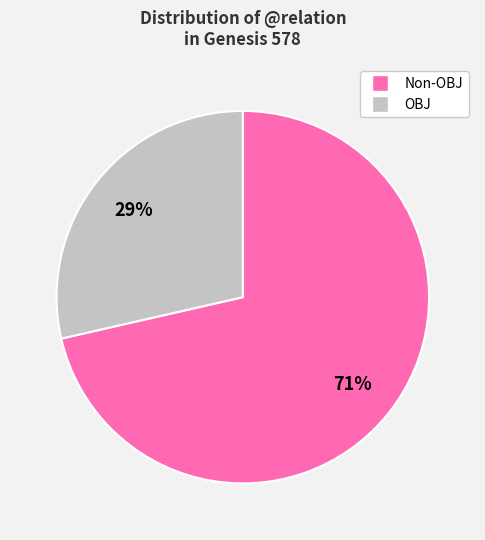

To the nearest percent, what is the average slice percentage?

50%